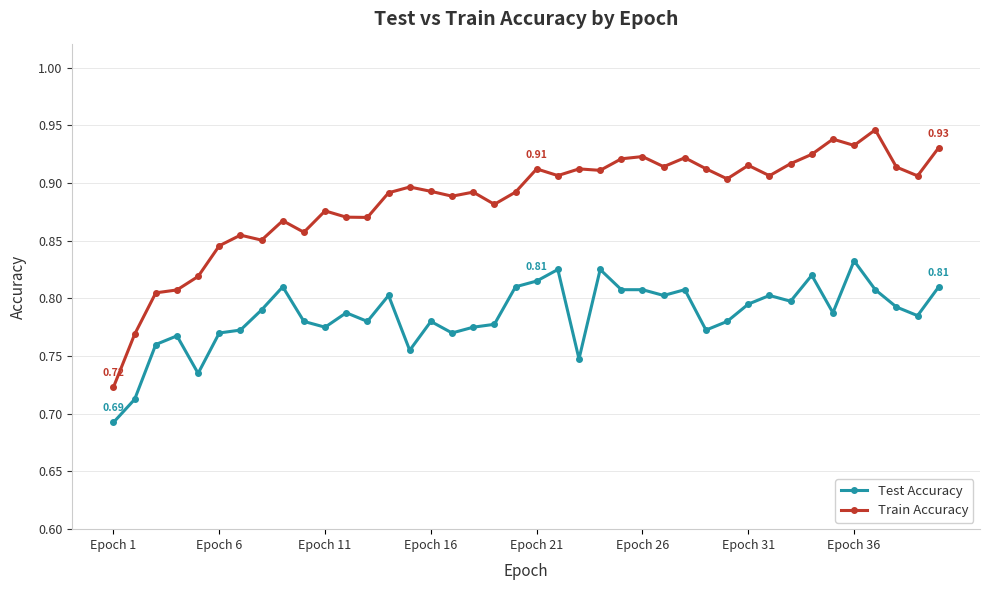

True or false: Train Accuracy and Test Accuracy cross at least once.

False